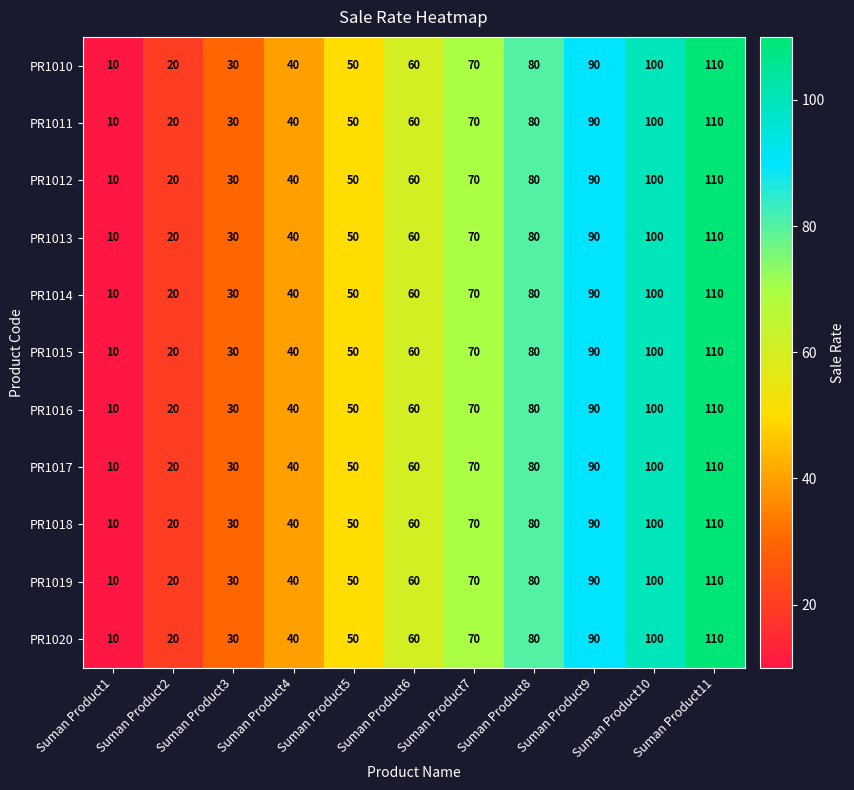

What is the average value of the PR1010 series?

60